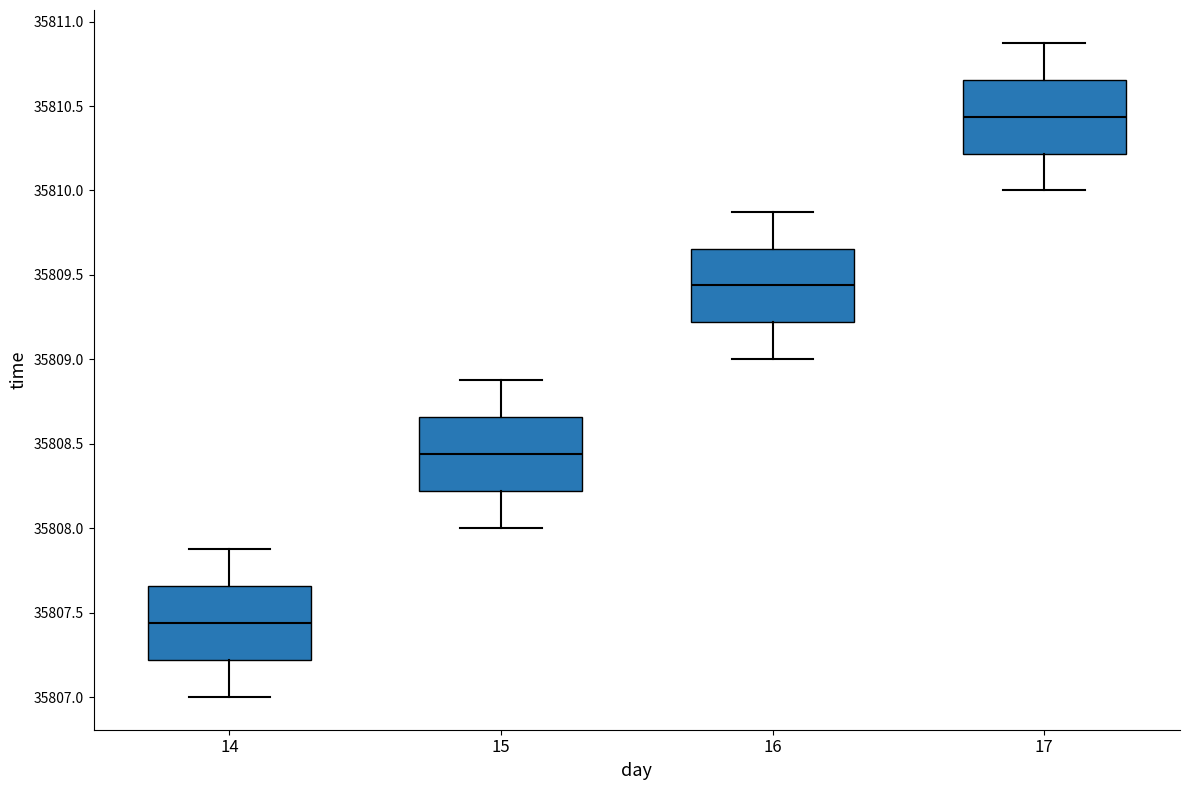

Reading left to right, read every box against the y-axis: the position of its median line, the range the box covers, and the ends of its whiskers. The values are not printed on the chart, so give them approximately, as read against the axis.

14: median 35807.45, box 35807.20 to 35807.65, whiskers 35807.00 to 35807.90
15: median 35808.45, box 35808.20 to 35808.65, whiskers 35808.00 to 35808.90
16: median 35809.45, box 35809.20 to 35809.65, whiskers 35809.00 to 35809.90
17: median 35810.45, box 35810.20 to 35810.65, whiskers 35810.00 to 35810.90